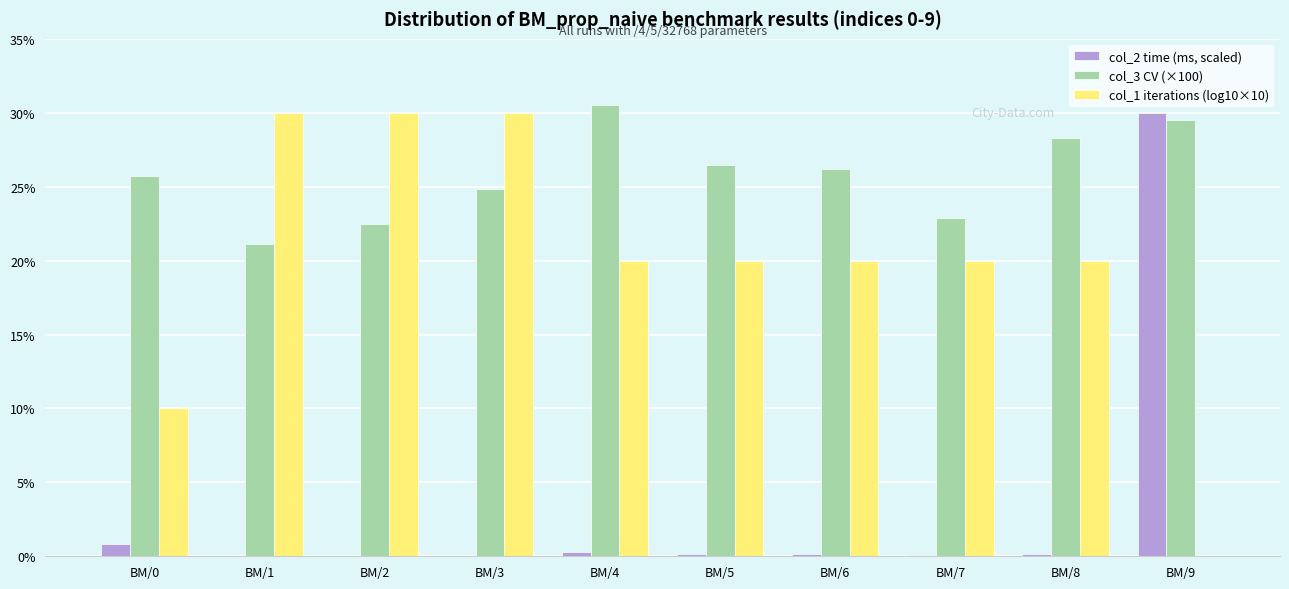

At which category is the sum across all series the highest?

BM/9